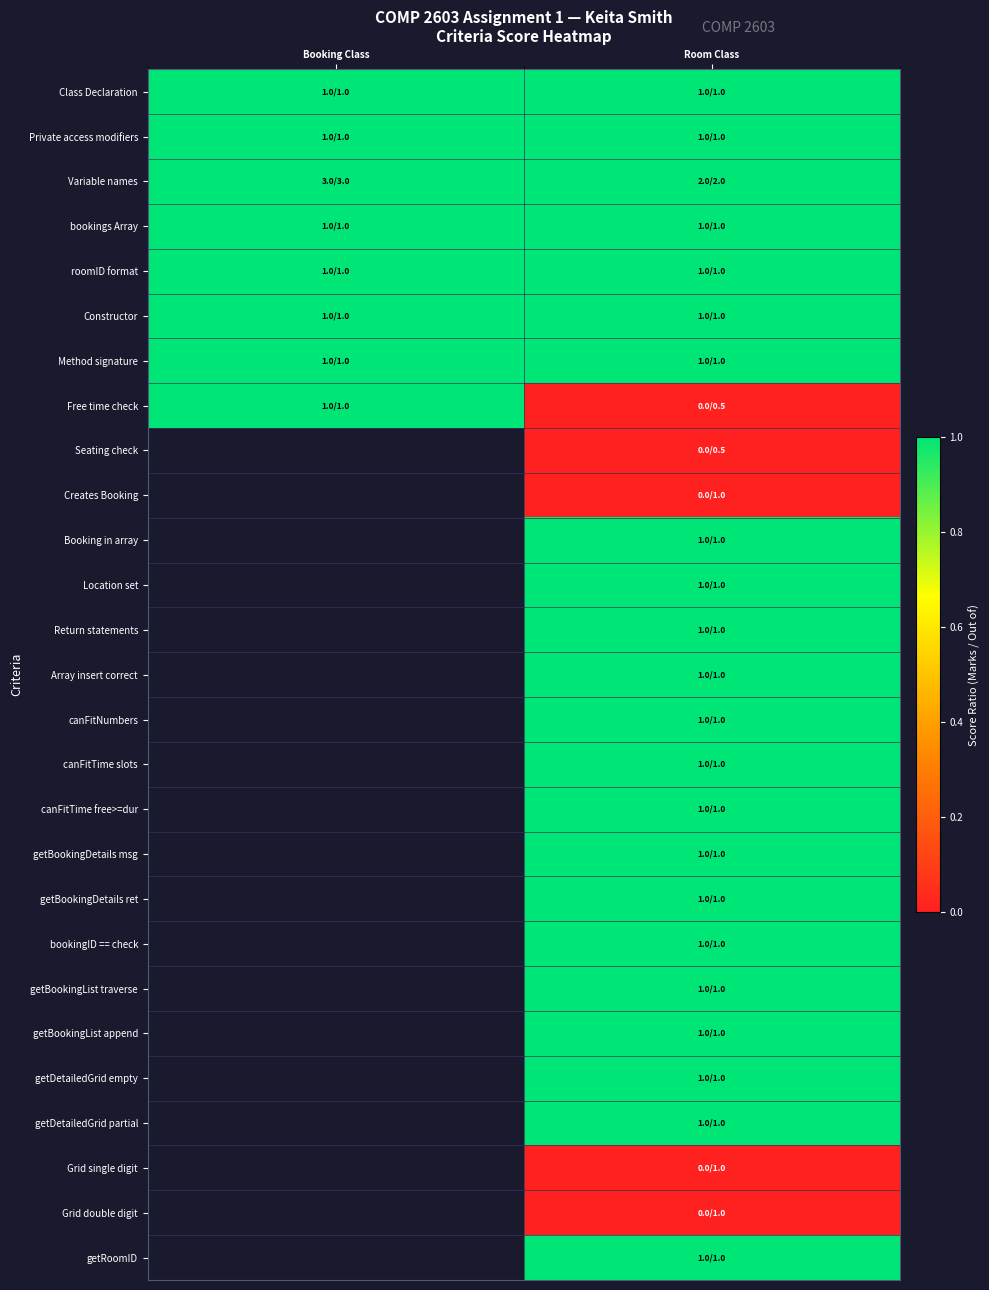

At how many categories does at least one series exceed 0?

2